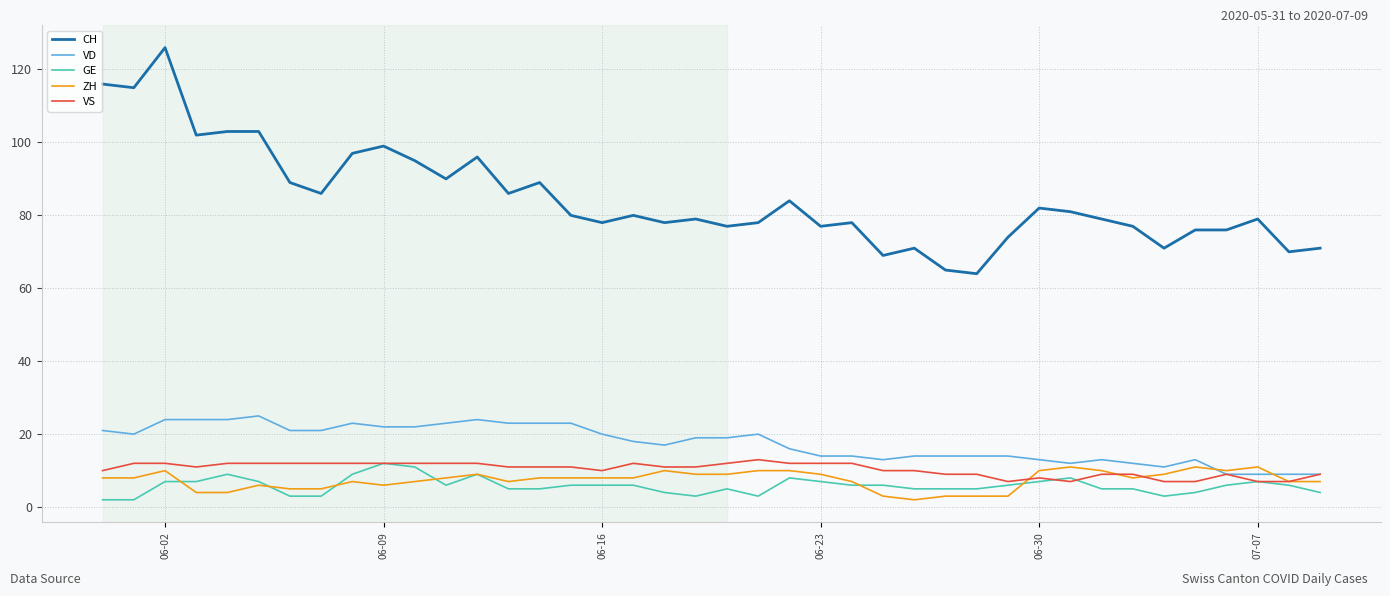

Reading right to left, extract all data points from this chart.

CH: 71	70	79	76	76	71	77	79	81	82	74	64	65	71	69	78	77	84	78	77	79	78	80	78	80	89	86	96	90	95	99	97	86	89	103	103	102	126	115	116
VD: 9	9	9	9	13	11	12	13	12	13	14	14	14	14	13	14	14	16	20	19	19	17	18	20	23	23	23	24	23	22	22	23	21	21	25	24	24	24	20	21
GE: 4	6	7	6	4	3	5	5	8	7	6	5	5	5	6	6	7	8	3	5	3	4	6	6	6	5	5	9	6	11	12	9	3	3	7	9	7	7	2	2
ZH: 7	7	11	10	11	9	8	10	11	10	3	3	3	2	3	7	9	10	10	9	9	10	8	8	8	8	7	9	8	7	6	7	5	5	6	4	4	10	8	8
VS: 9	7	7	9	7	7	9	9	7	8	7	9	9	10	10	12	12	12	13	12	11	11	12	10	11	11	11	12	12	12	12	12	12	12	12	12	11	12	12	10